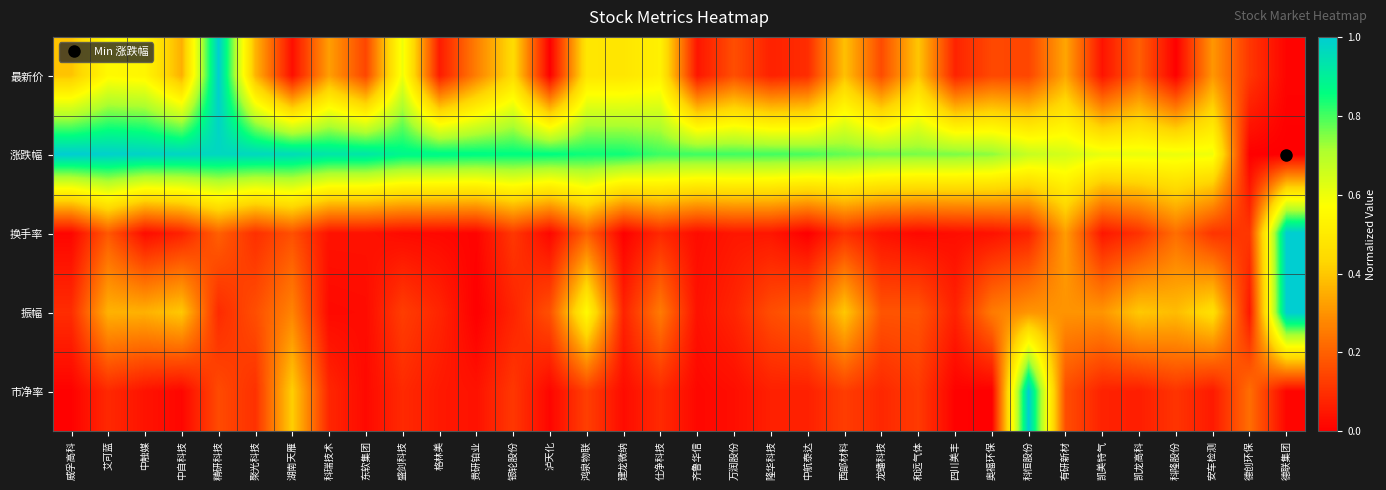

Which series has the largest range (max minus min)?

最新价